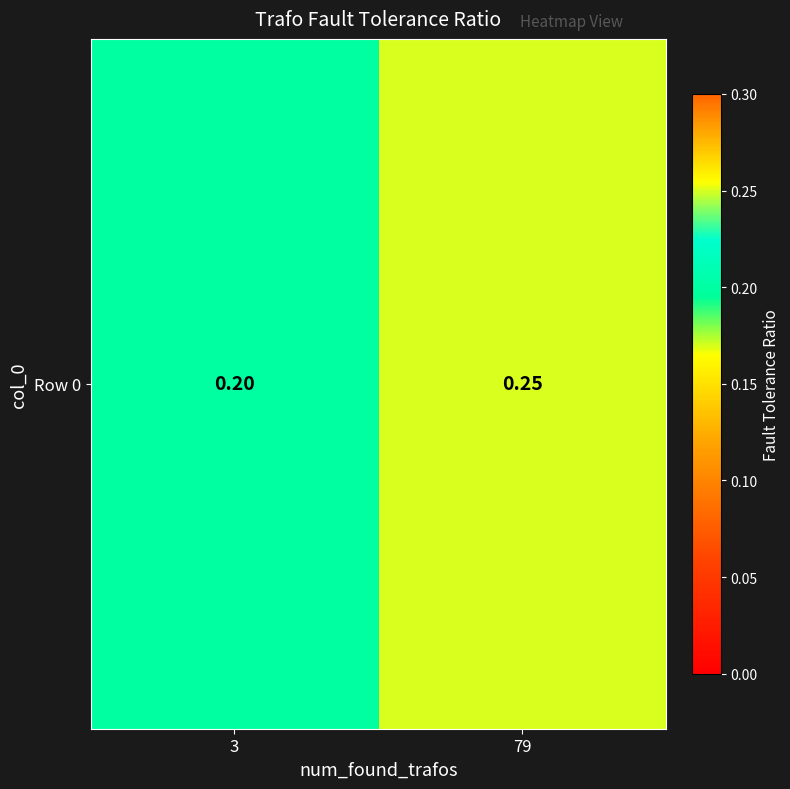

List the labels in order of value, largest first.

79, 3